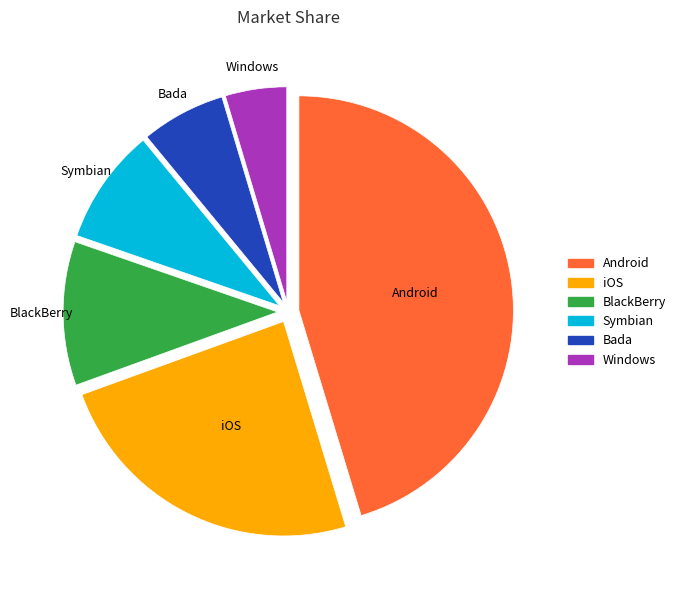

Rank the categories by value from lowest to highest.

Windows, Bada, Symbian, BlackBerry, iOS, Android